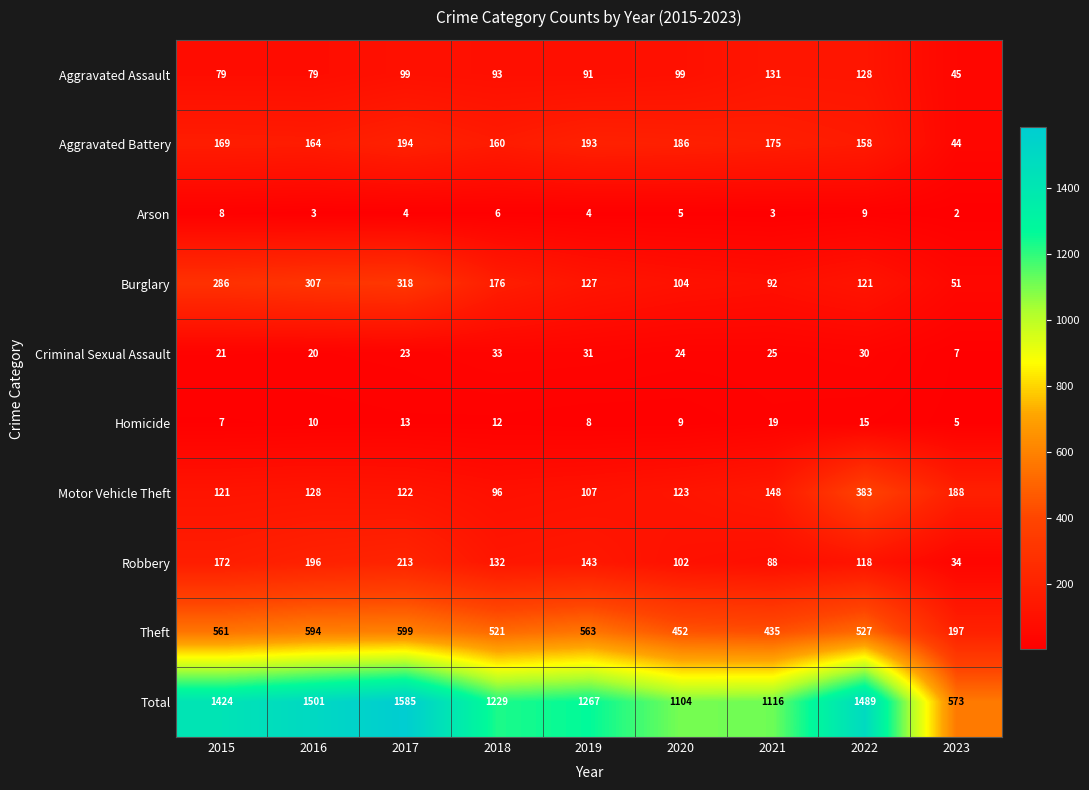

Which series has the largest total across all categories?

Total